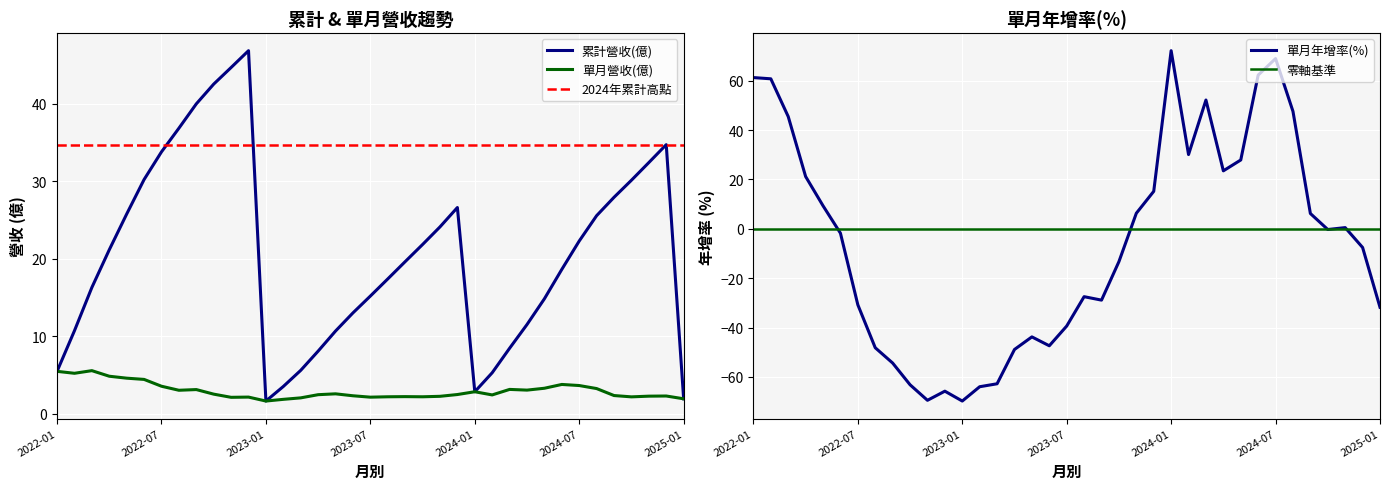

What is the lowest value of the 單月營收(億) series?

1.7